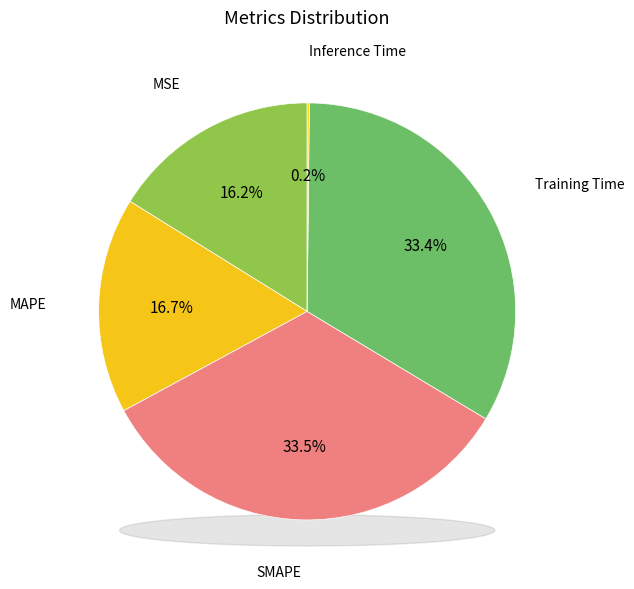

Is the sum of SMAPE and MAPE greater than half?

Yes